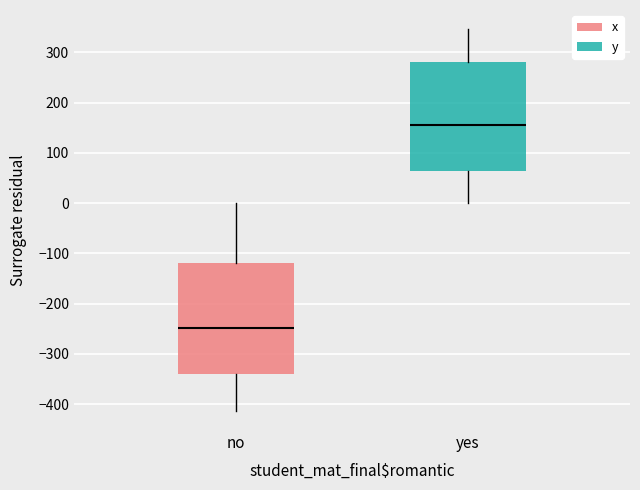

Reading left to right, read every box against the y-axis: the position of its median line, the range the box covers, and the ends of its whiskers. The values are not printed on the chart, so give them approximately, as read against the axis.

no: median -250, box -340 to -120, whiskers -410 to 0
yes: median 150, box 70 to 280, whiskers 0 to 350